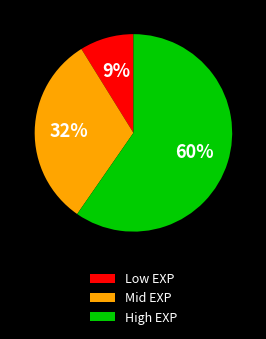

Which slice is the largest?

High EXP